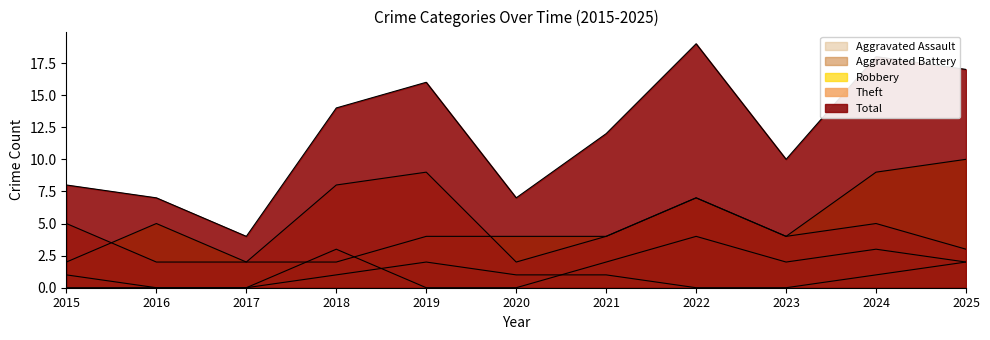

Read the Aggravated Battery value at 2018.

3